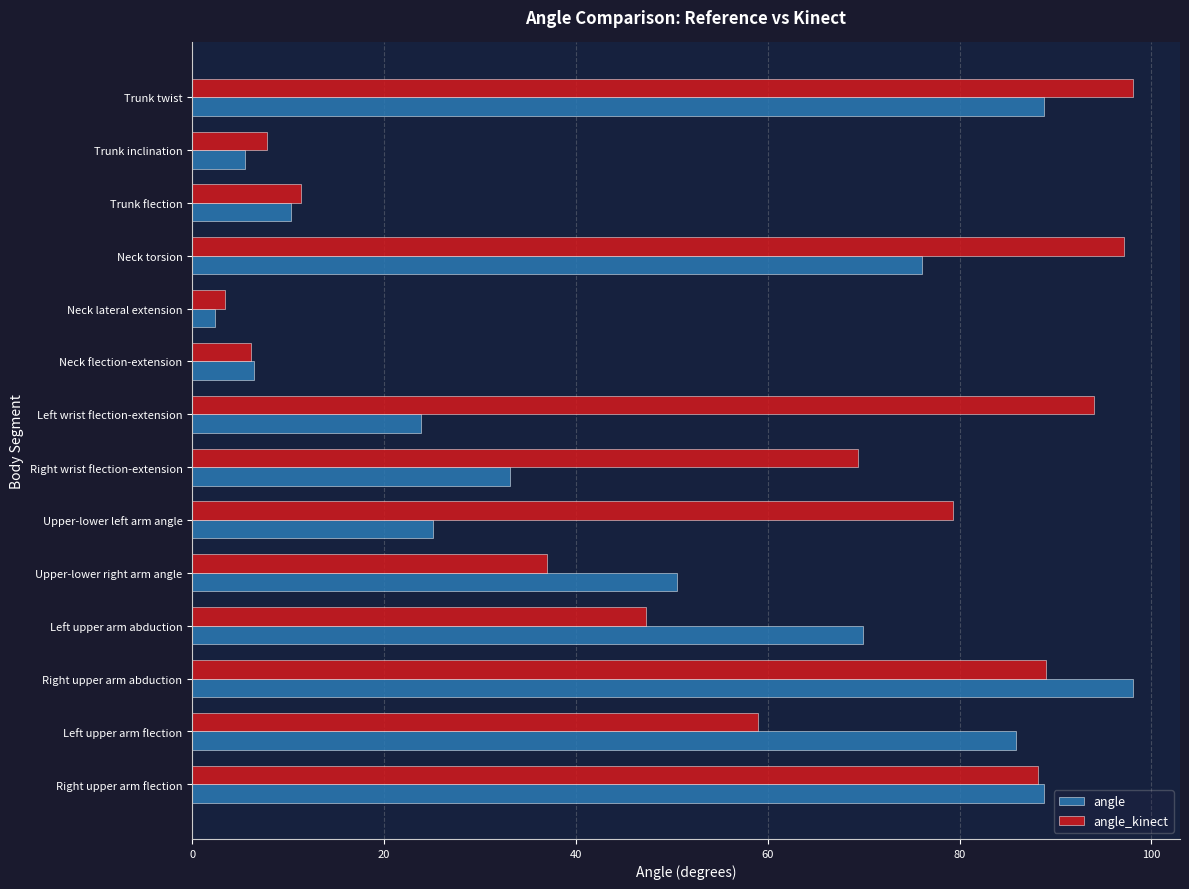

Read the angle_kinect value at Trunk twist.

98.1